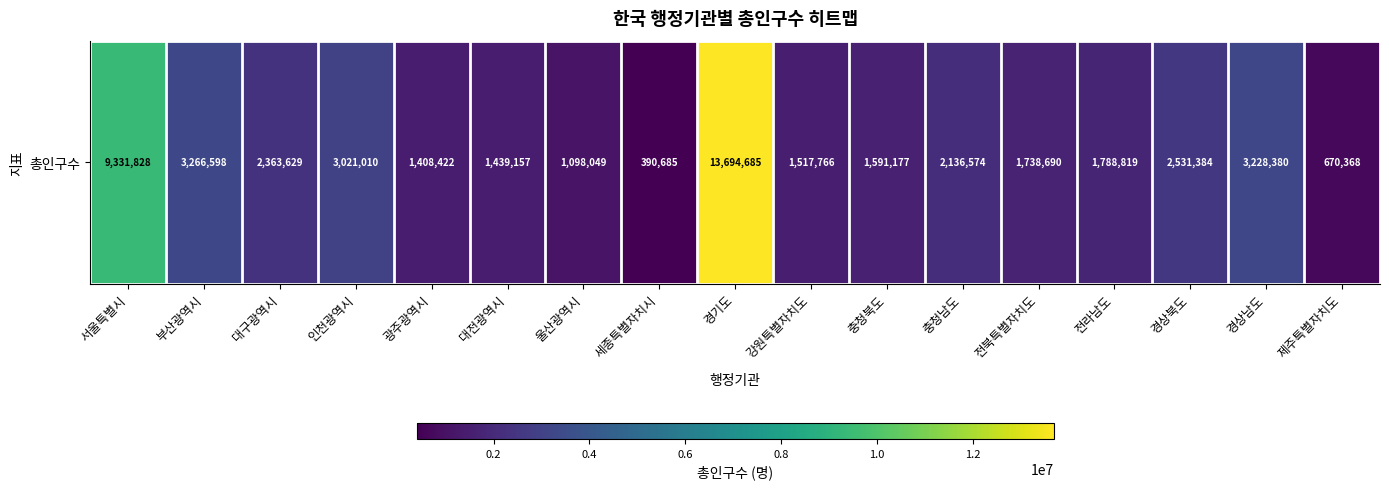

What is the sum of the values at 강원특별자치도 and 전북특별자치도?

3256456